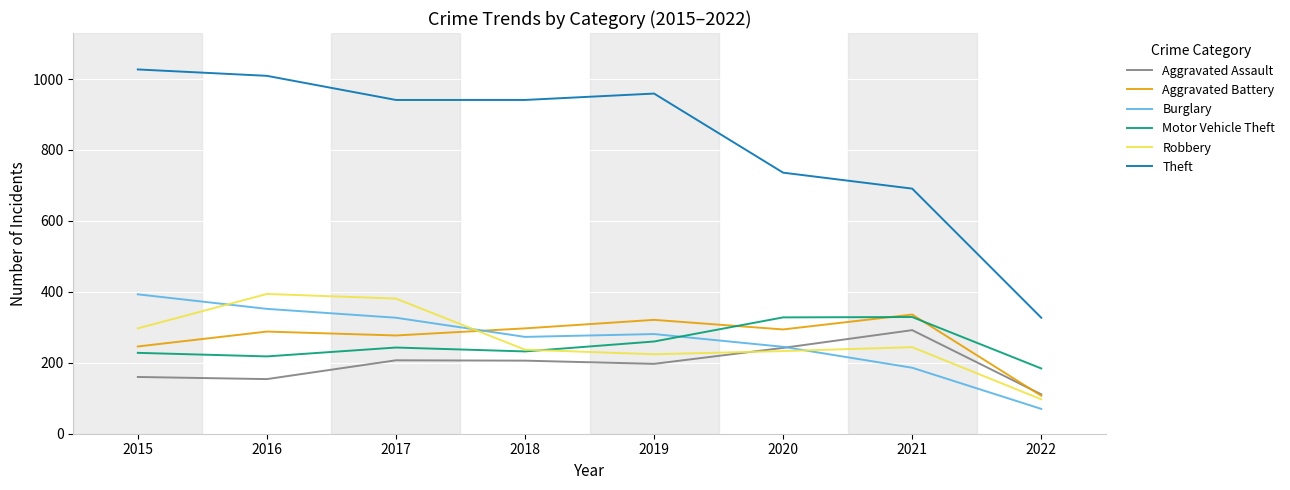

What is the difference between the maximum and minimum values in the Theft series?

700